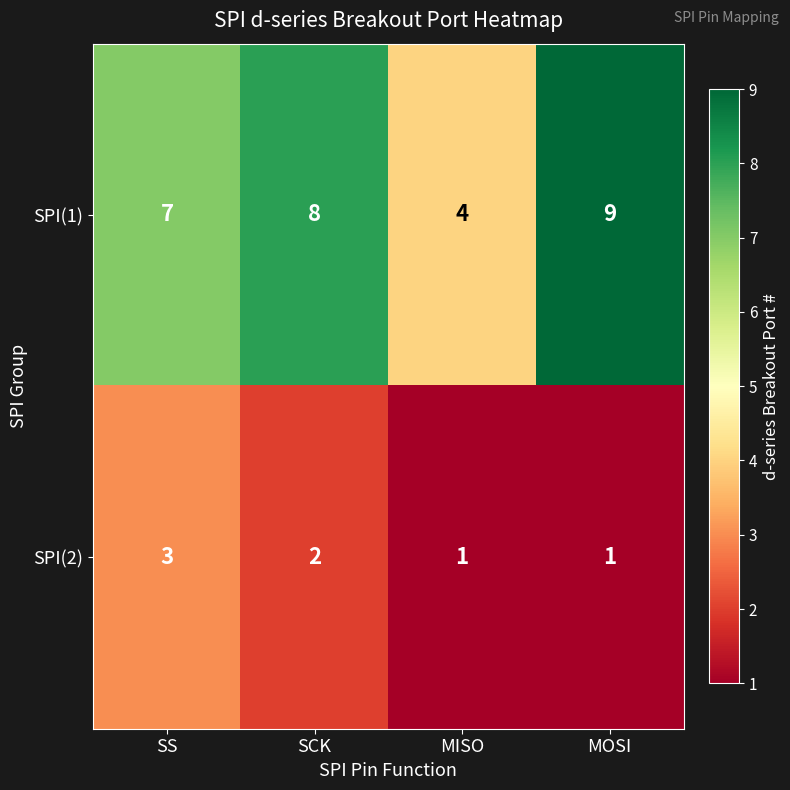

Where is SPI(1) nearest to the value 6?

SS